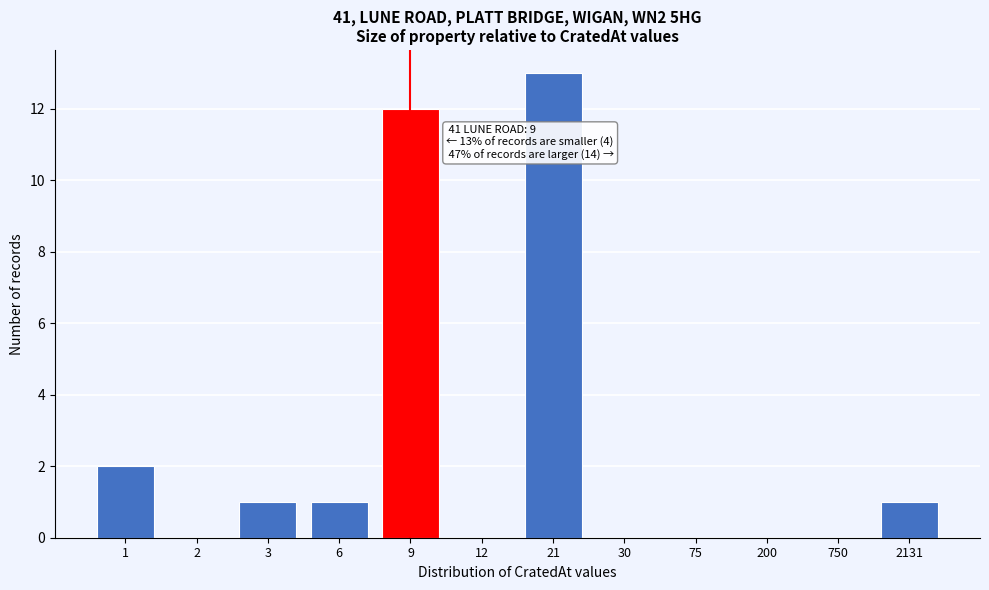

Reading left to right, what are all the values shown in this chart?

1=2	2=0	3=1	6=1	9=12	12=0	21=13	30=0	75=0	200=0	750=0	2131=1